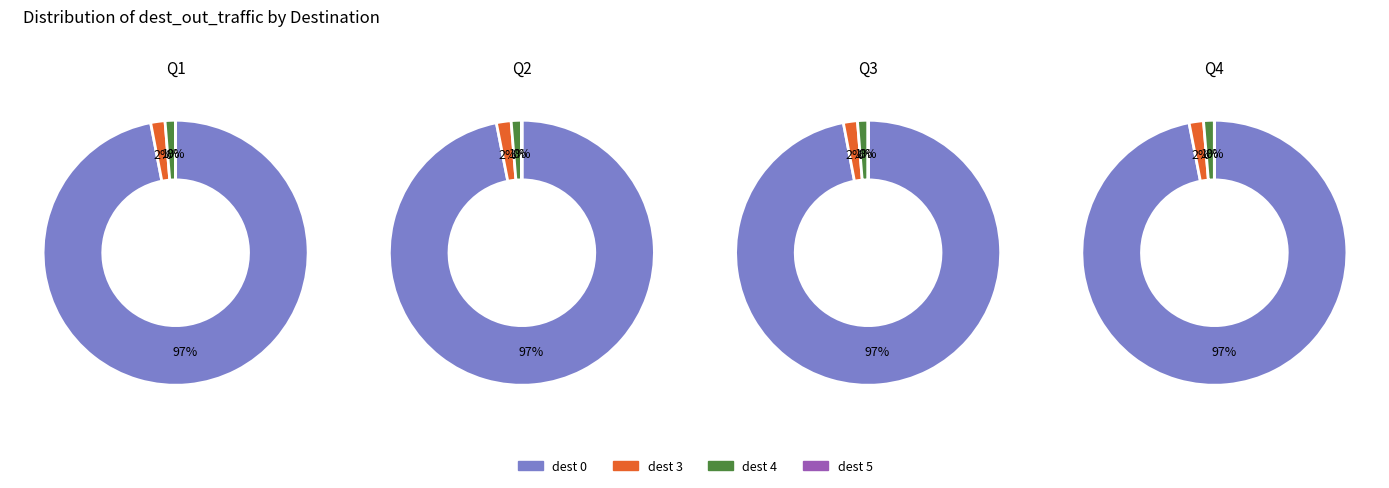

Is it true that 3 is 1% of the pie?

False